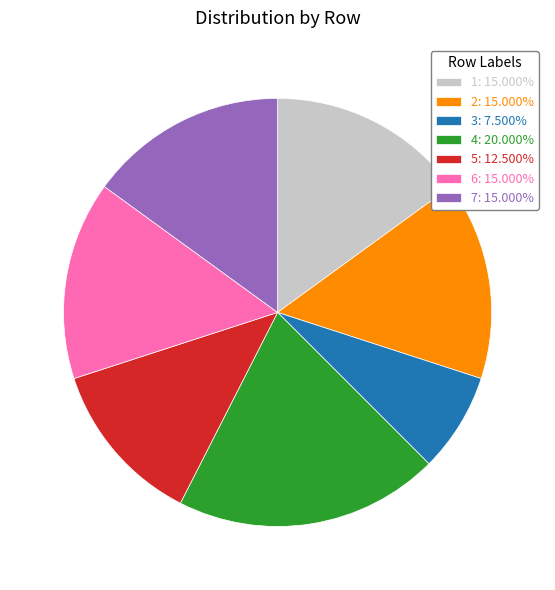

Is there any slice that represents more than half of the pie?

No